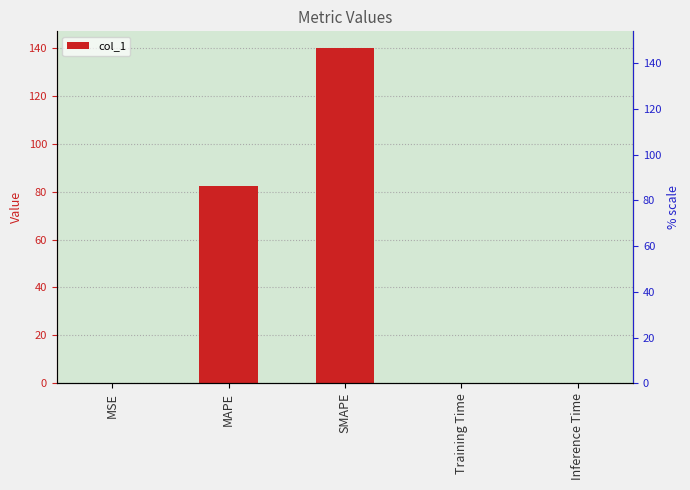

What is the difference between the maximum and minimum values?

139.9